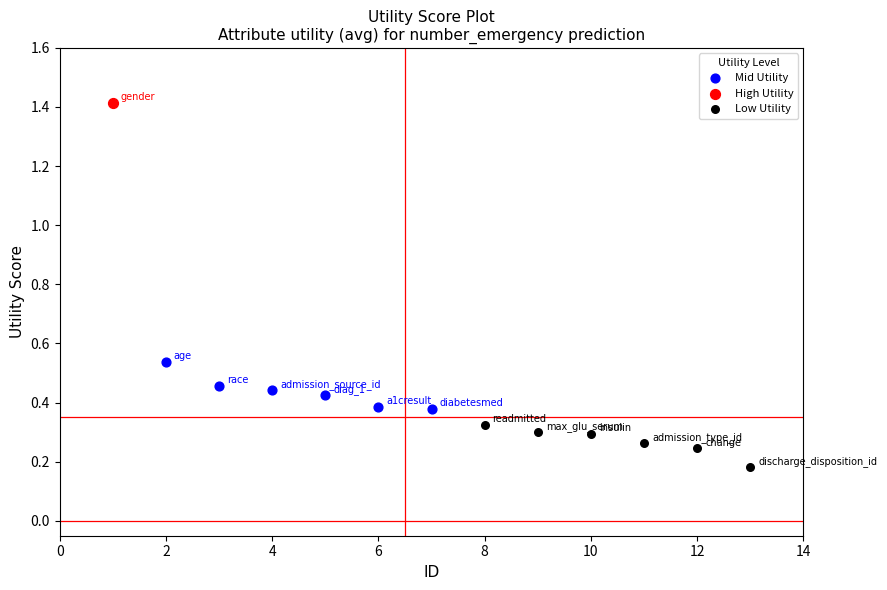

What are all the series names shown in the legend?

Mid Utility, High Utility, Low Utility